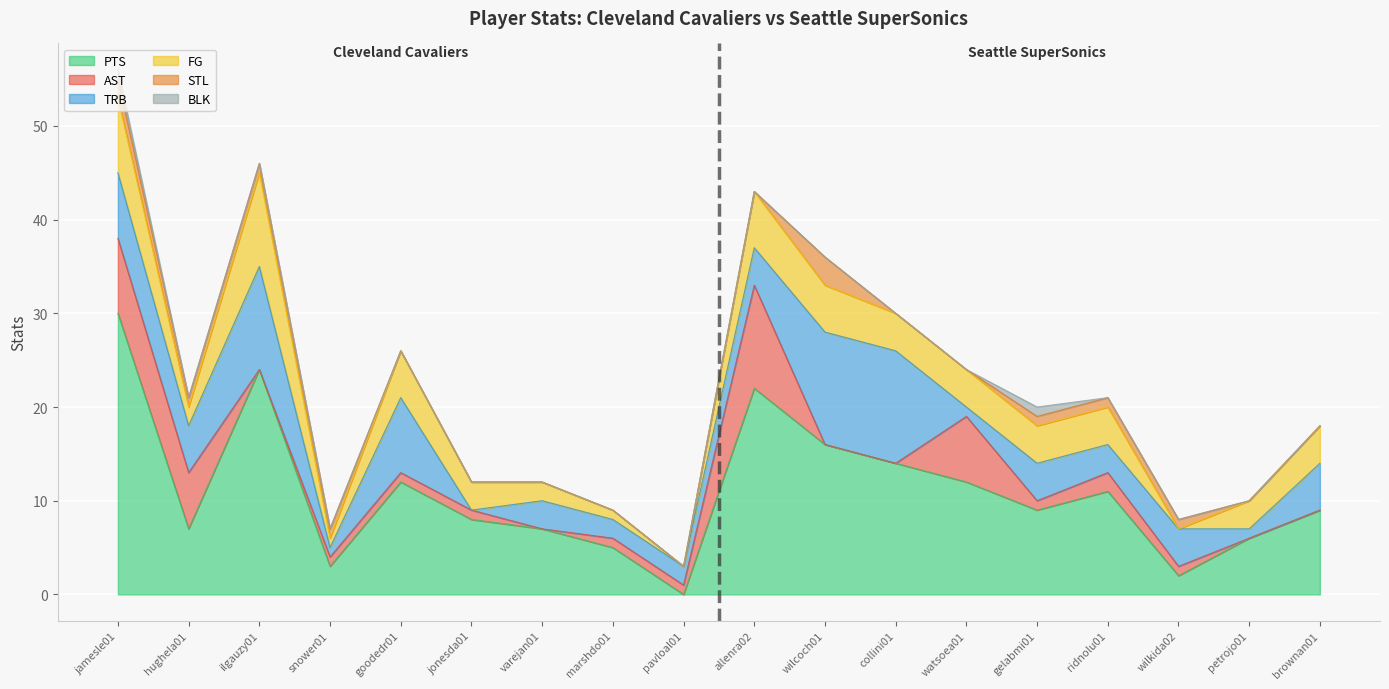

List the labels in order of STL value, smallest first.

goodedr01, jonesda01, varejan01, marshdo01, pavloal01, allenra02, collini01, watsoea01, petrojo01, brownan01, hughela01, ilgauzy01, snower01, gelabmi01, ridnolu01, wilkida02, jamesle01, wilcoch01